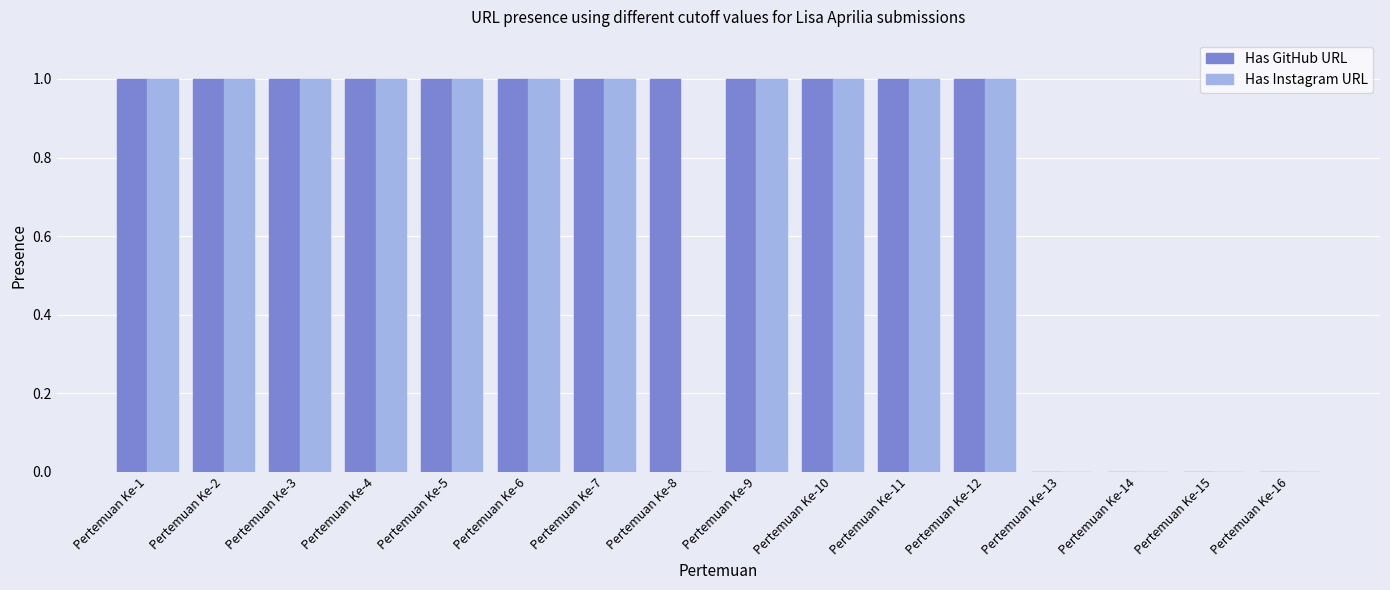

The Has Instagram URL series shows 0 at Pertemuan Ke-8. True or false?

True